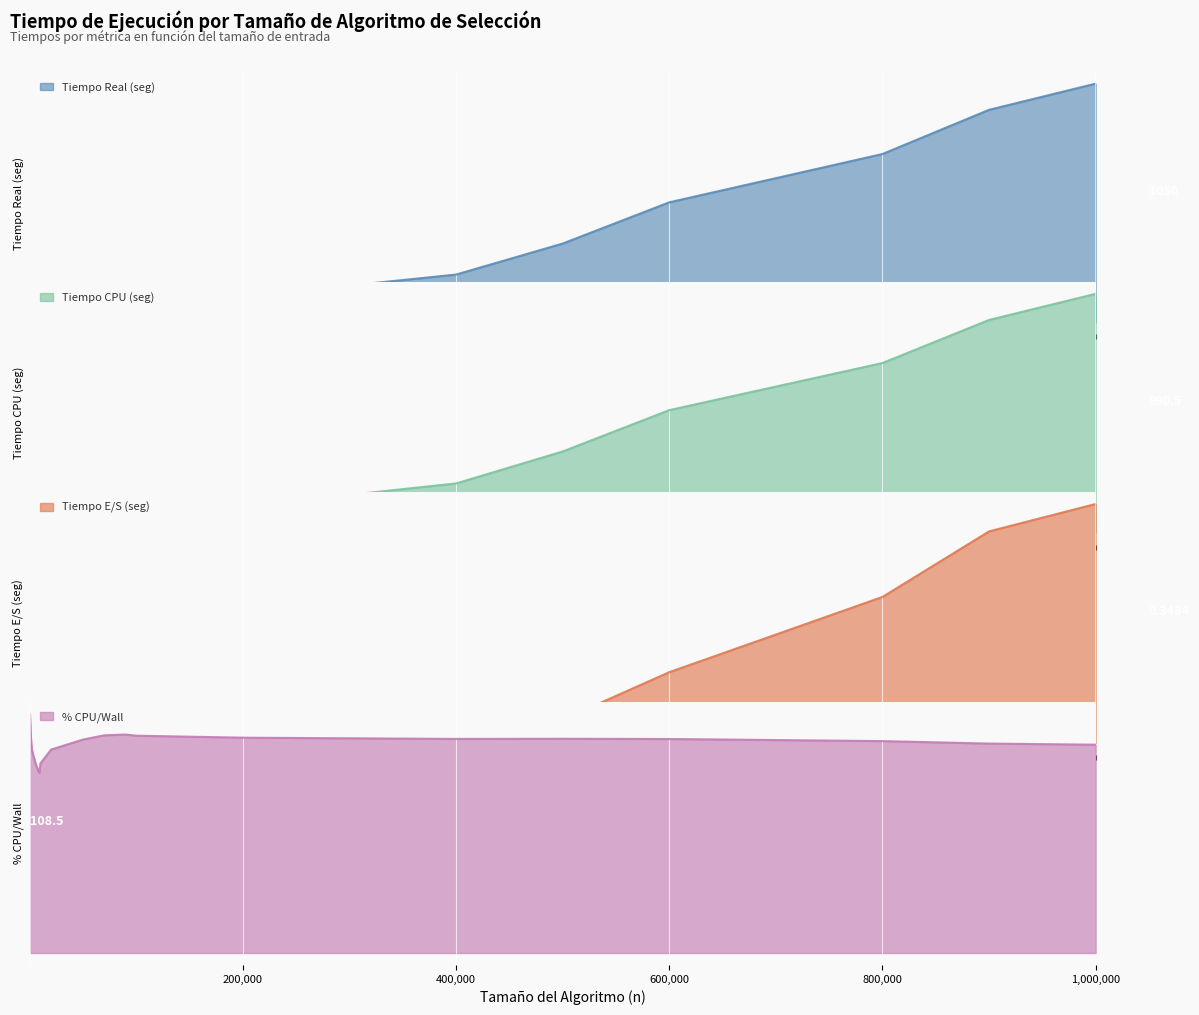

True or false: Tiempo CPU (seg) has a value of 0.0 at 5000.

True